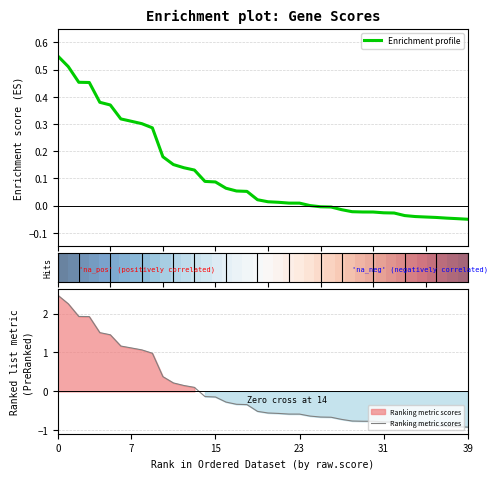

What is the difference between the Enrichment profile values at 20 and 0?

0.5